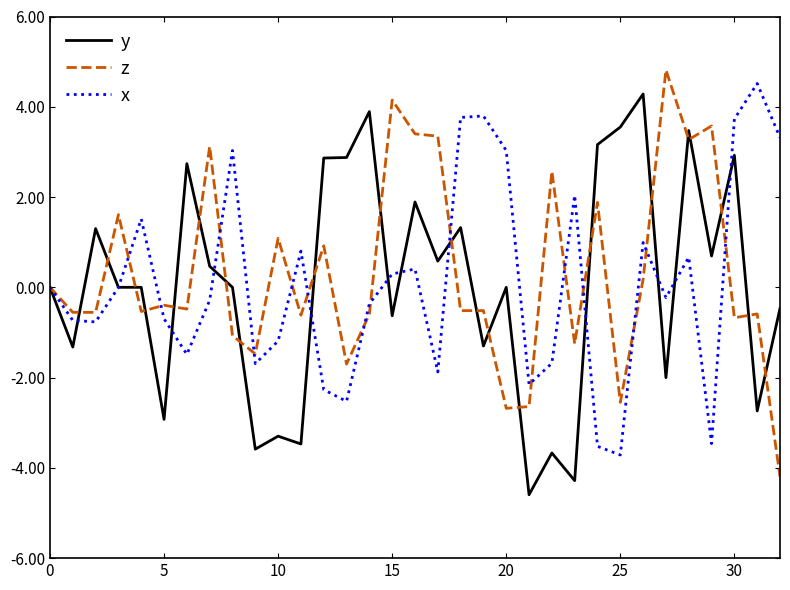

How many lines are shown in the chart?

3